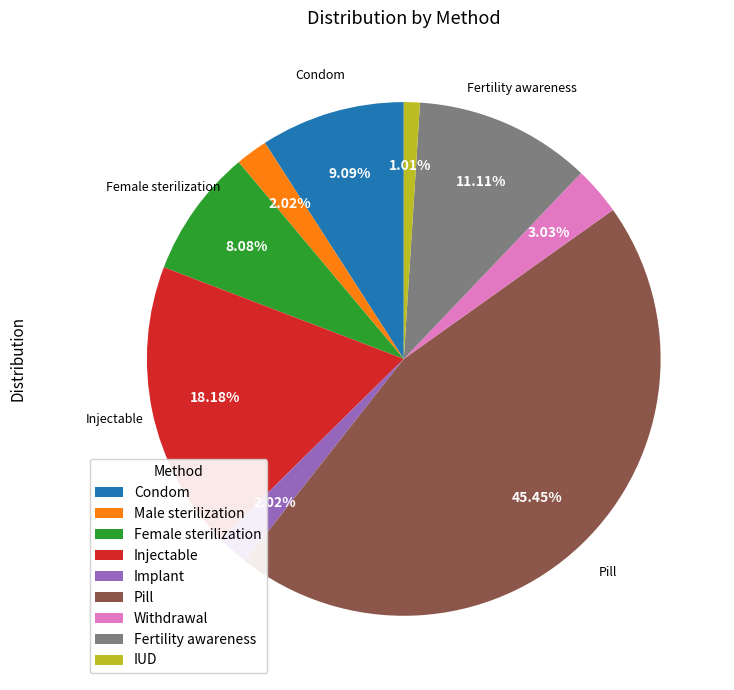

Is Withdrawal the majority of the pie?

No